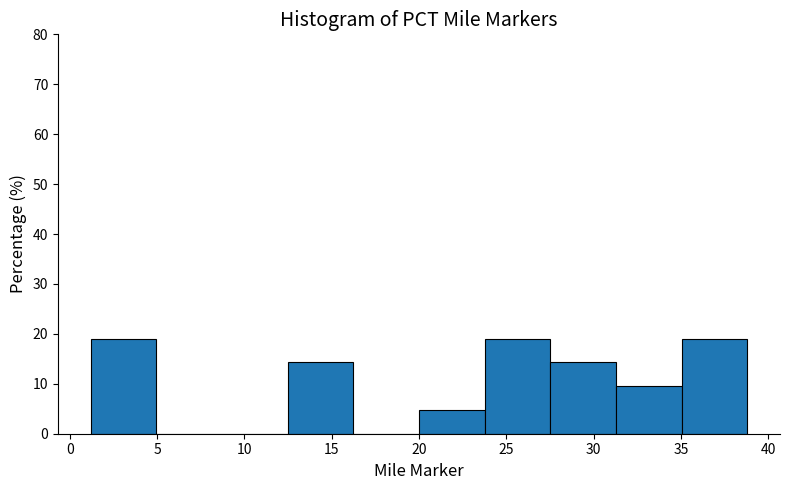

Reading left to right, transcribe this chart: for each bar, give the range it covers on the x-axis and its height. Neither the bar edges nor the heights are printed on the chart, so give them approximately, as read against the axes.

1.0 to 5.0: 19
5.0 to 8.5: 0
8.5 to 12.5: 0
12.5 to 16.0: 14
16.0 to 20.0: 0
20.0 to 24.0: 5
24.0 to 27.5: 19
27.5 to 31.5: 14
31.5 to 35.0: 10
35.0 to 39.0: 19